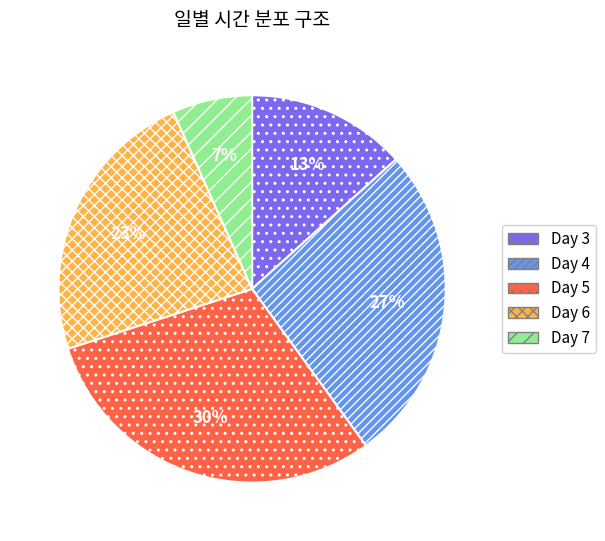

To the nearest percent, what is the difference between the largest and smallest slice percentages?

23%